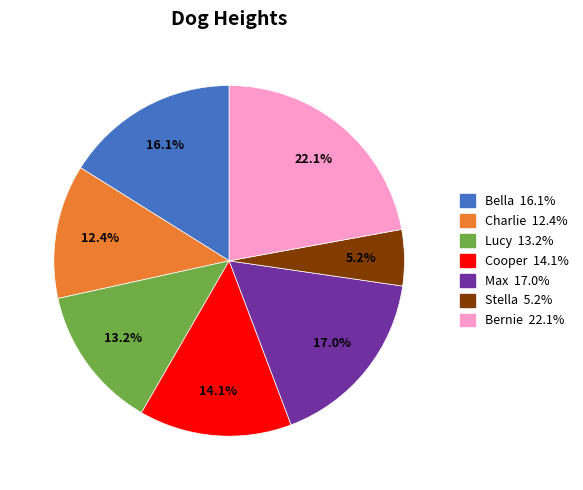

Rank the categories by value from highest to lowest.

Bernie, Max, Bella, Cooper, Lucy, Charlie, Stella